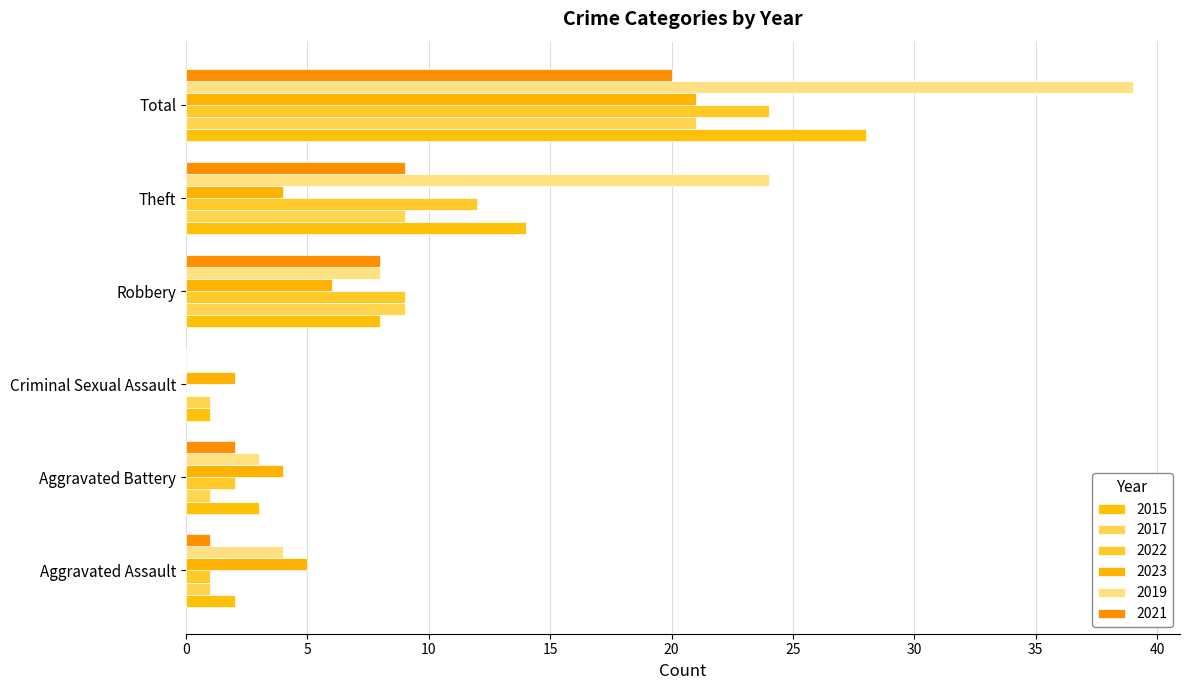

At which label is 2015 closest to 14?

Theft